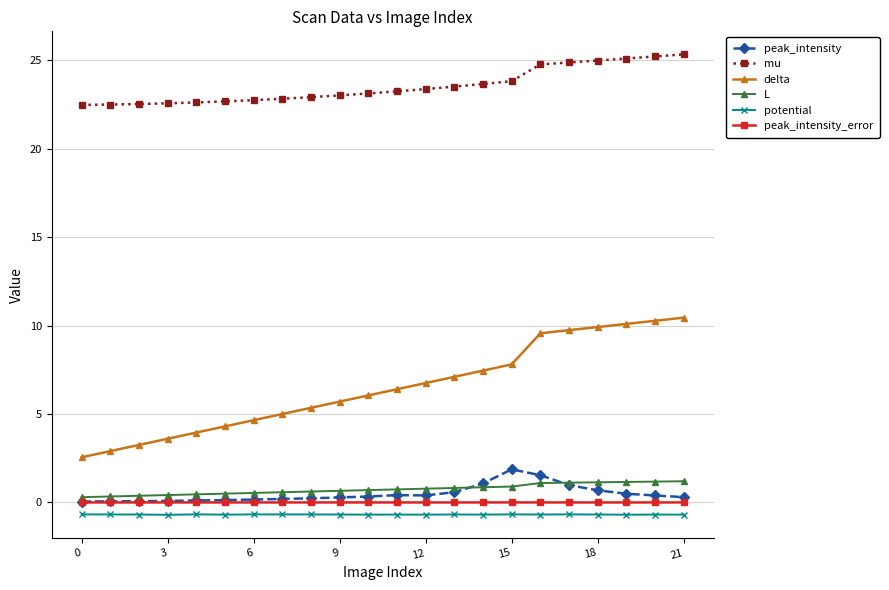

What is the maximum value for mu?

25.3